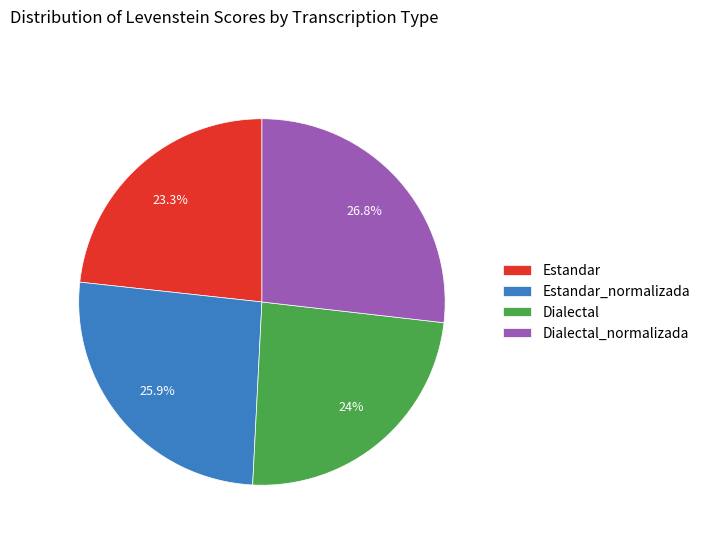

What percentage is the Estandar_normalizada slice, to the nearest percent?

26%